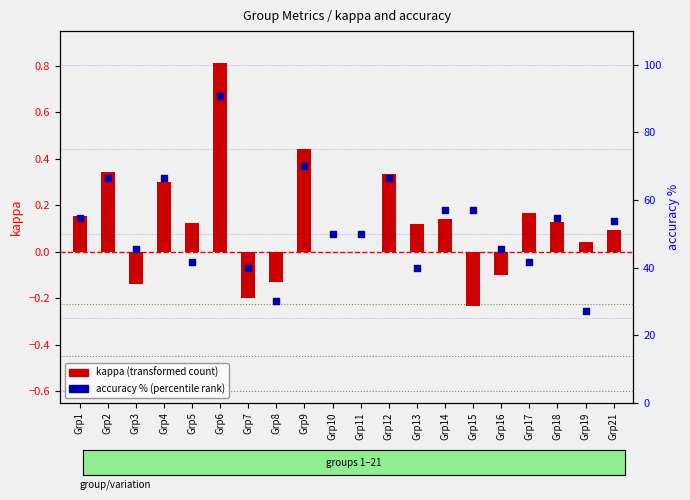

Which series contains the lowest Y value?

kappa (transformed count)